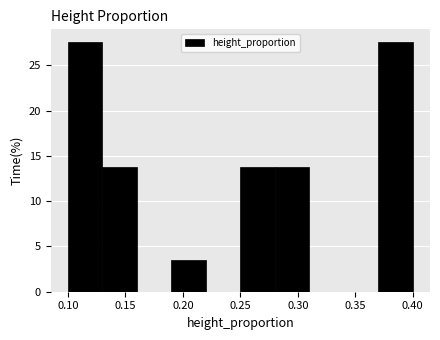

What is the height of the bar covering 0.19 to 0.22 on the x-axis? The values are not printed on the chart, so give them approximately, as read against the axis.

3.5